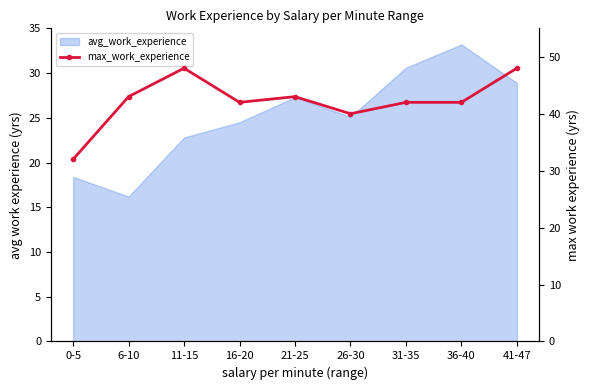

The chart shows a value of 43 at 6-10. True or false?

True